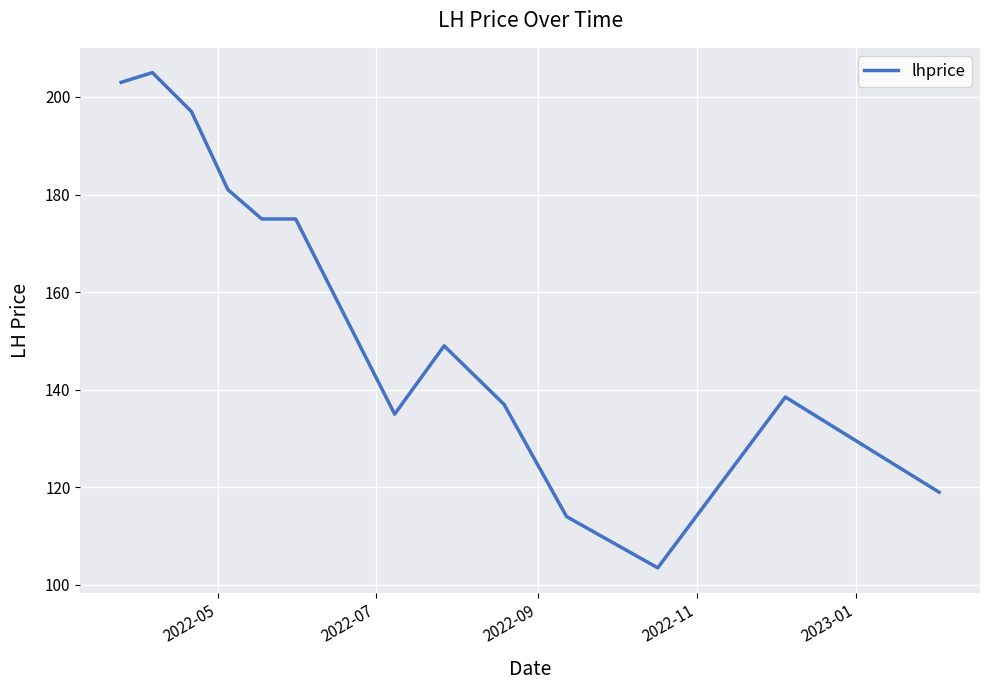

What is the difference between the maximum and minimum values?

101.5